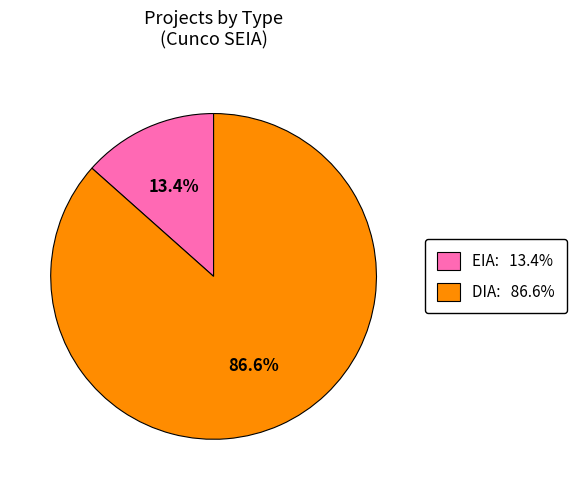

Is it true that EIA is 26% of the pie?

False